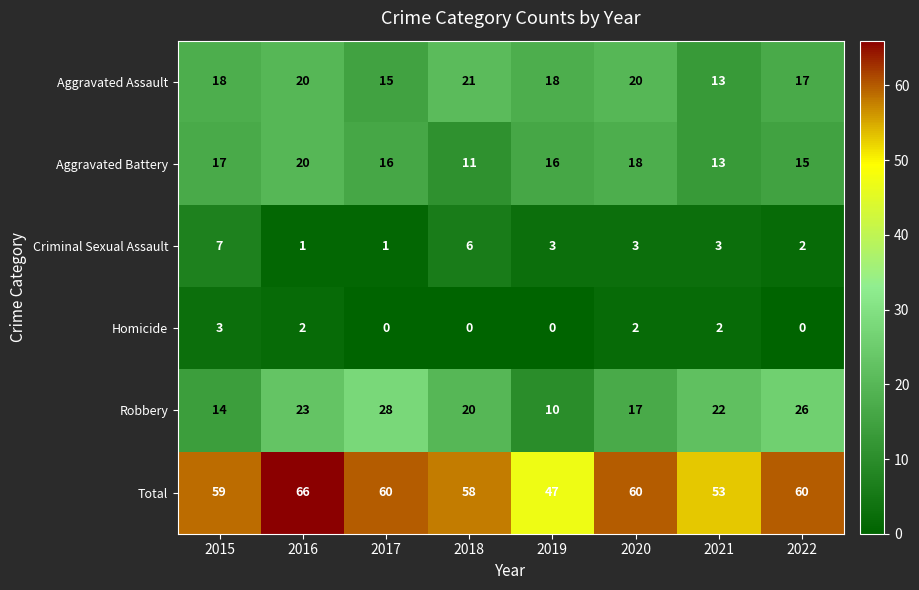

What is the difference between the Aggravated Battery values at 2018 and 2017?

5